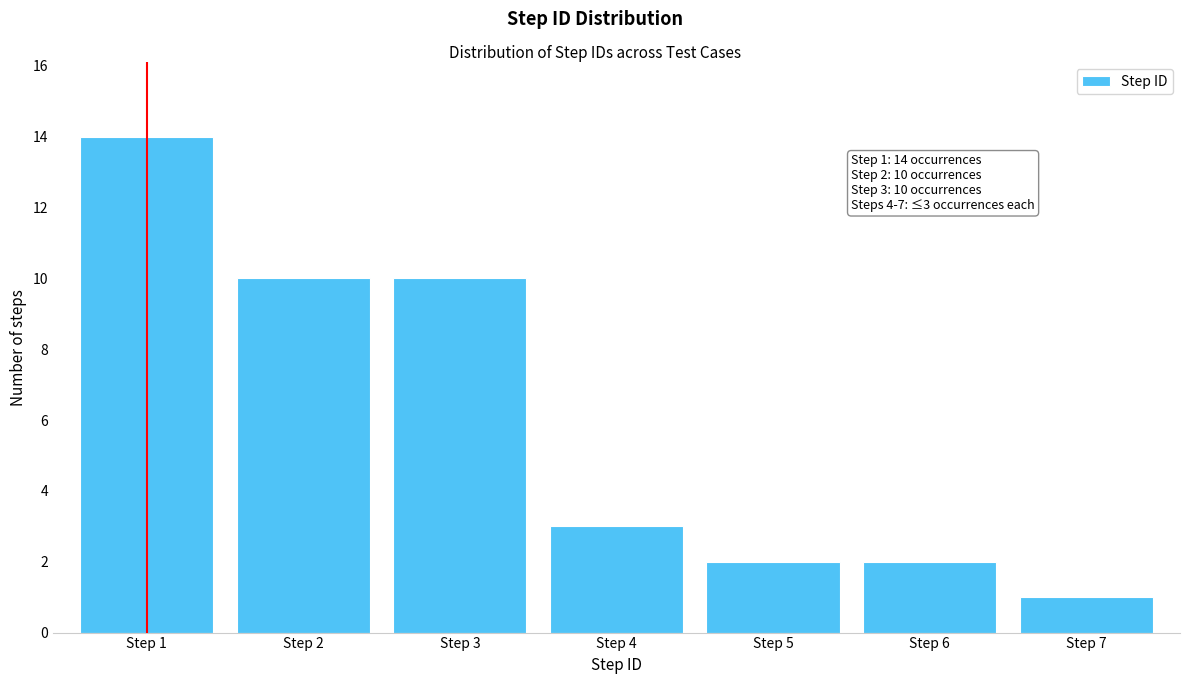

Reading left to right, what are all the values shown in this chart?

Step 1=14	Step 2=10	Step 3=10	Step 4=3	Step 5=2	Step 6=2	Step 7=1